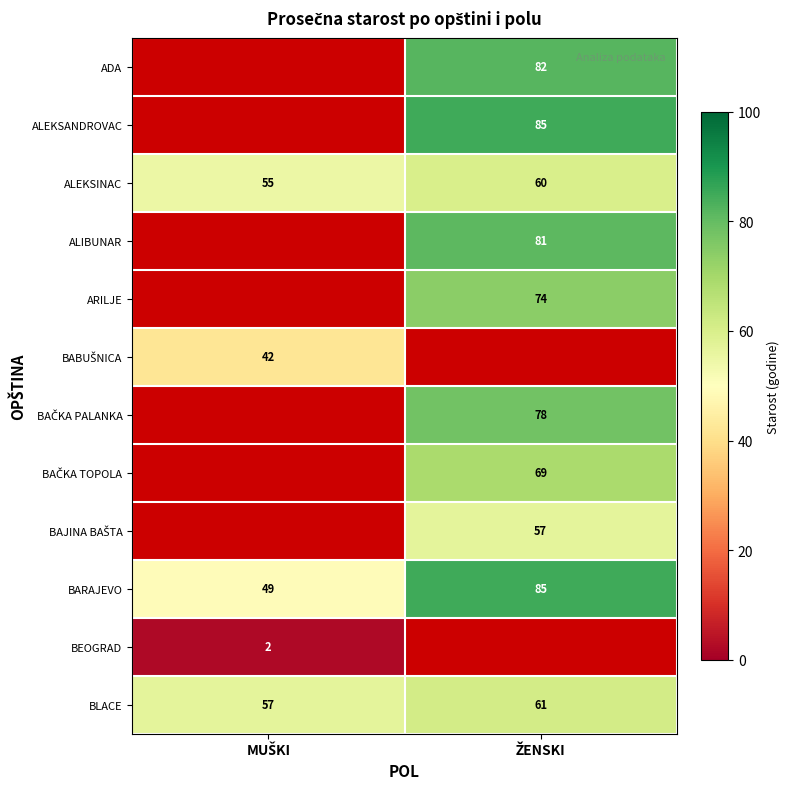

Which label corresponds to the largest value in the chart?

ŽENSKI